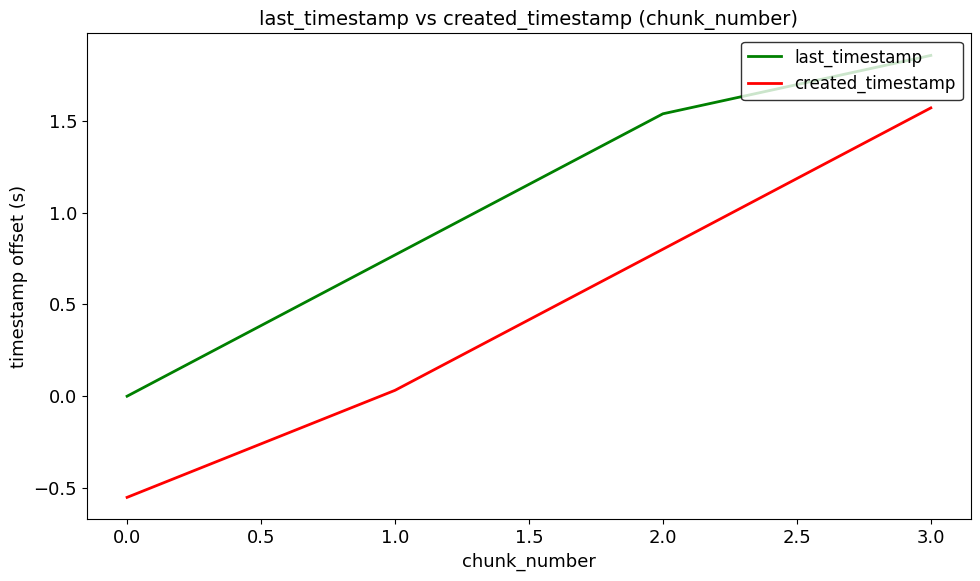

Which series has the largest range (max minus min)?

created_timestamp